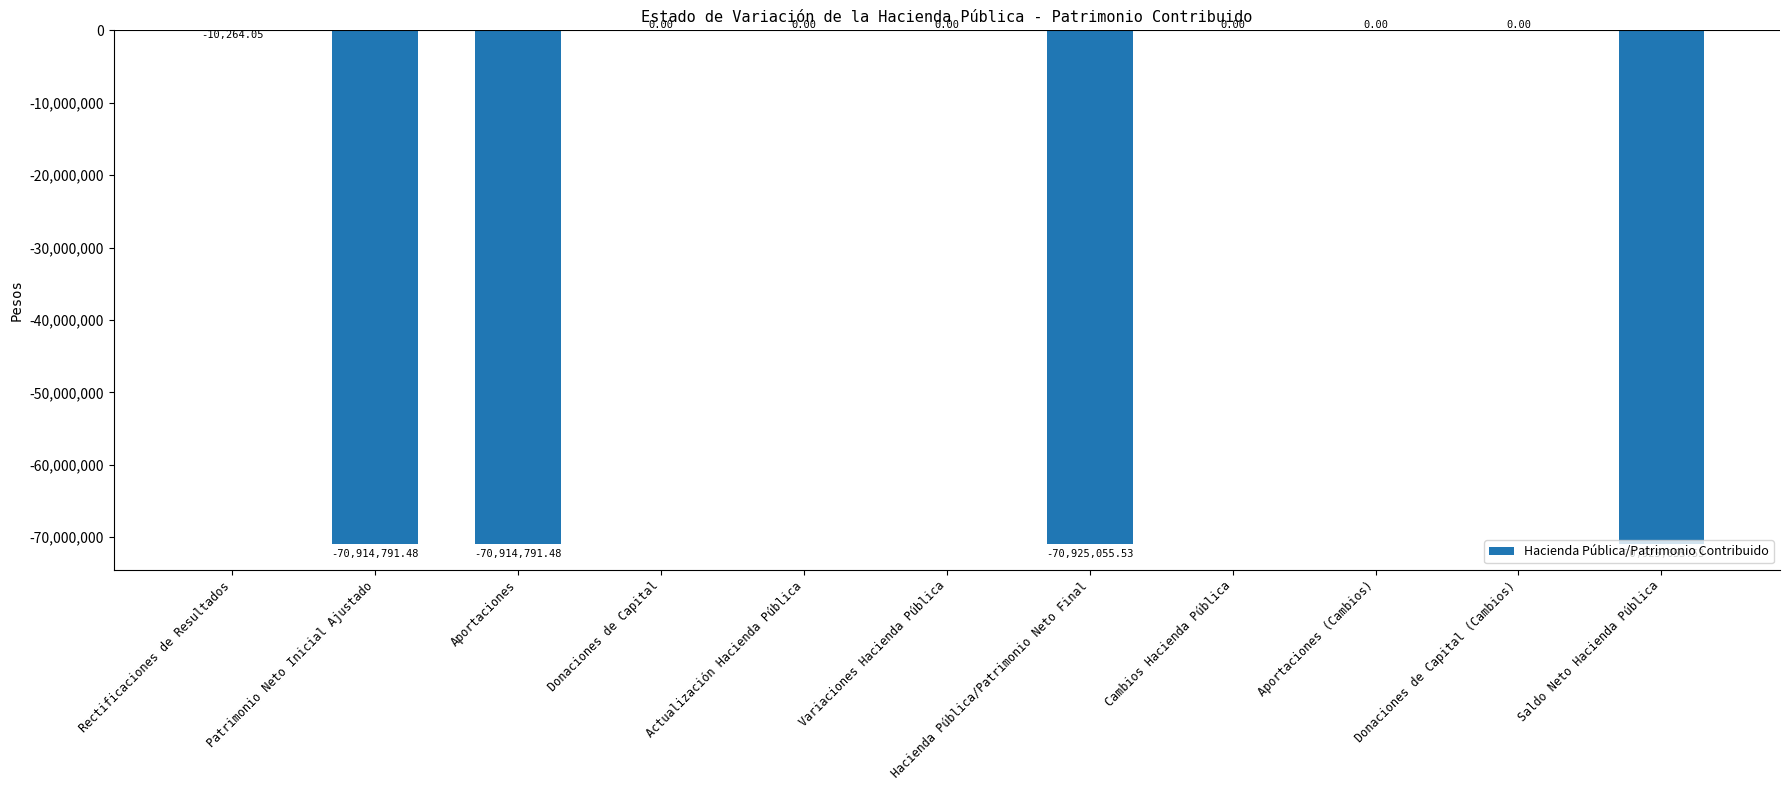

At which label is the value closest to -35462527?

Rectificaciones de Resultados